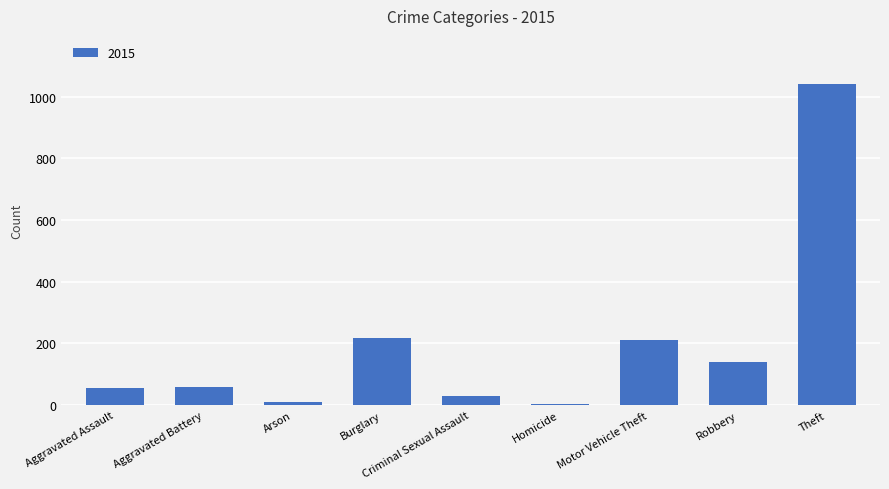

How many distinct data groups are displayed?

1